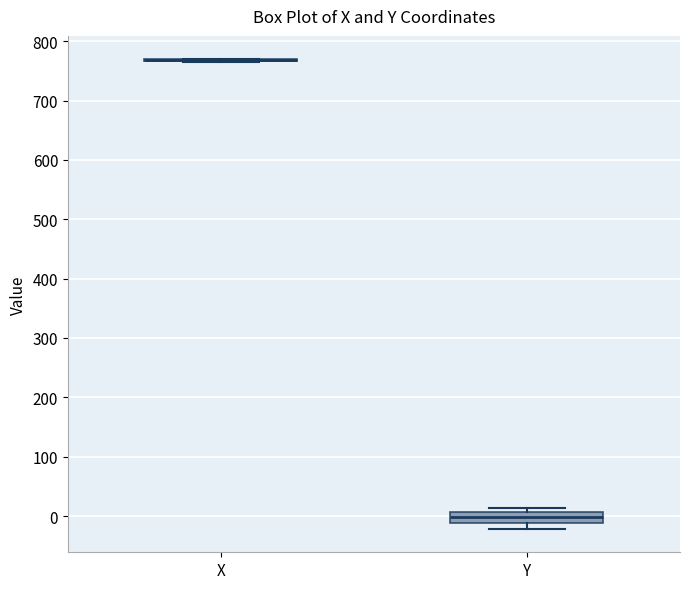

Reading left to right, transcribe this box plot: for each box, give where its median line is, the range the box spans, and where its two whiskers end, as read against the y-axis. The values are not printed on the chart, so give them approximately, as read against the axis.

X: box collapsed to a line at 770, whiskers 760 to 770
Y: median 0, box -10 to 10, whiskers -20 to 10 (just above the box's upper edge)